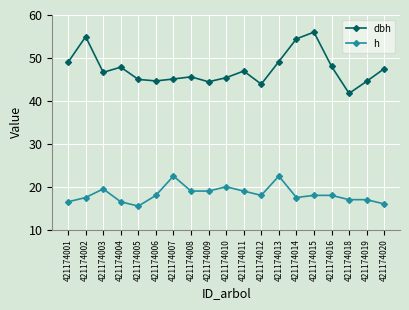

True or false: dbh has more than 0 points higher than both neighbors.

True